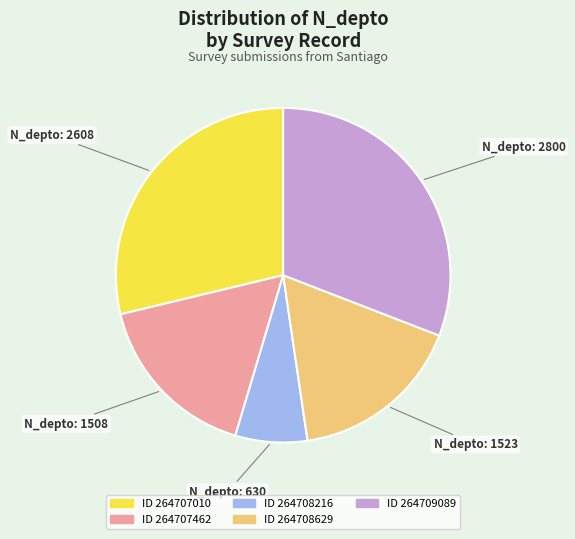

Is there any slice that represents more than half of the pie?

No